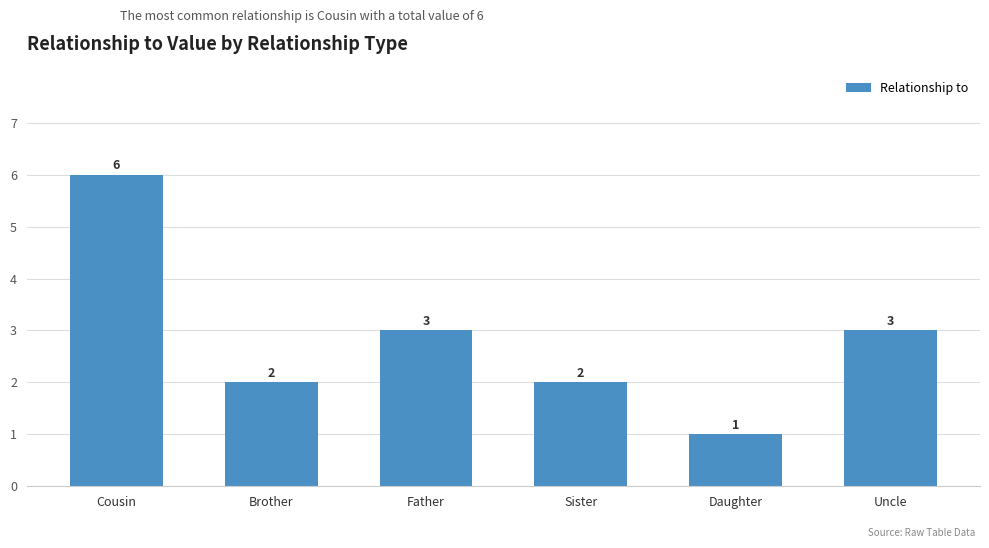

What value does the data have at Sister?

2